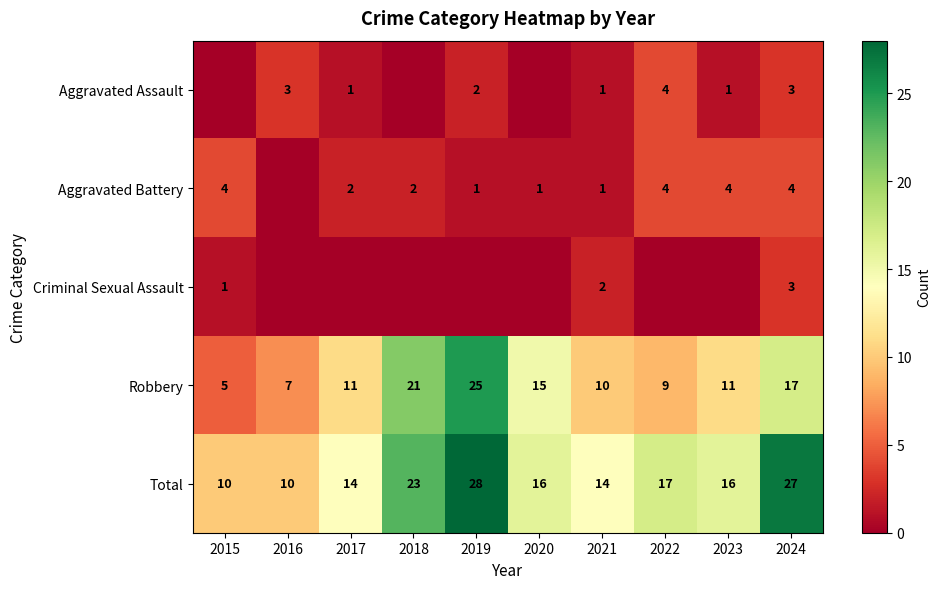

How many Total values are between 14 and 23?

6